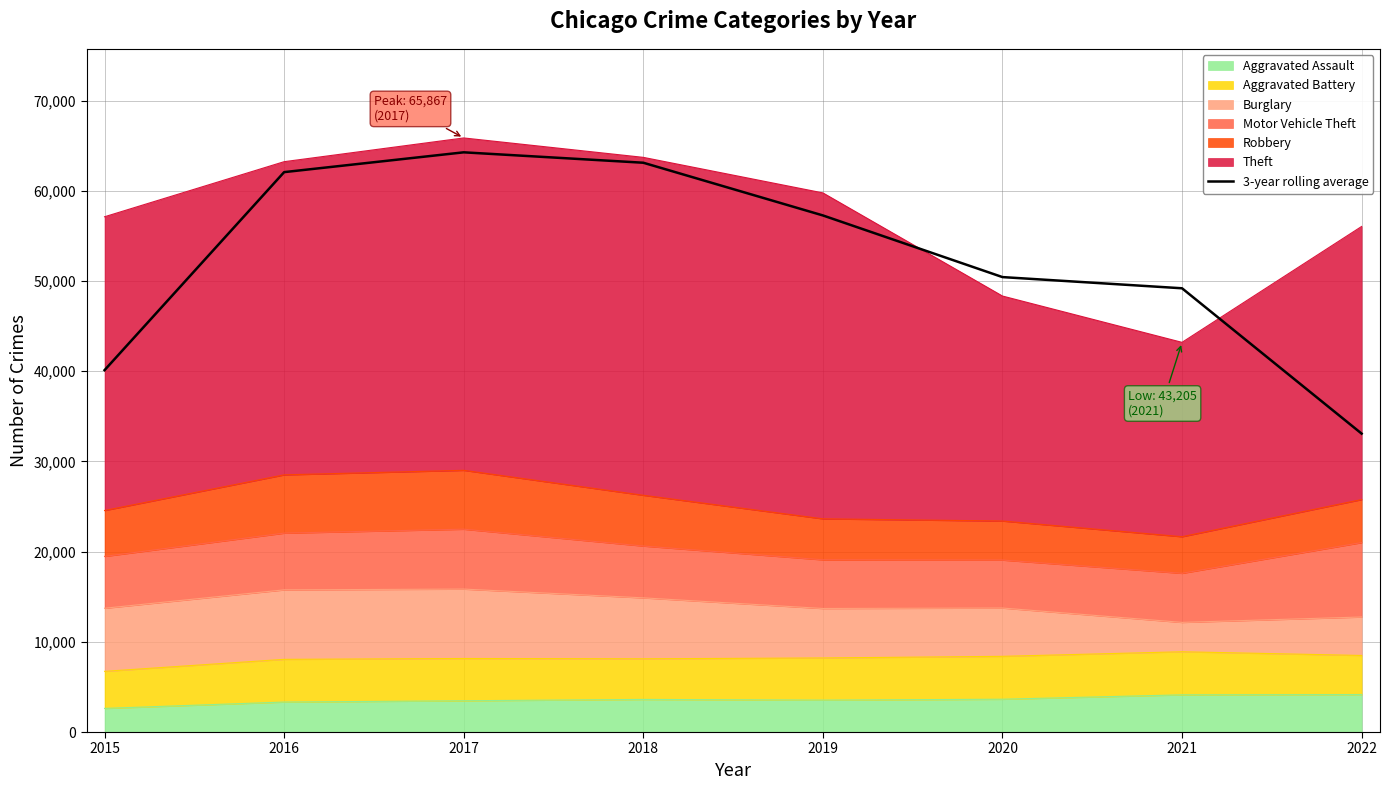

What is the value of the 1st point from the left?

40121.7